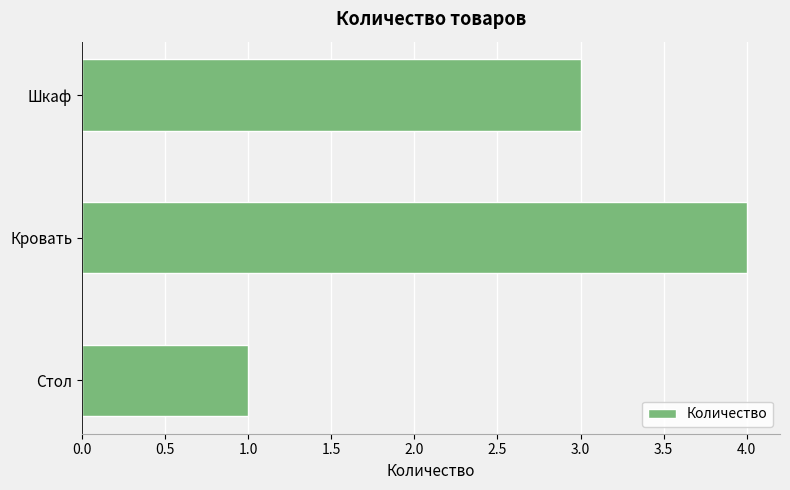

What is the difference between the second highest and minimum values?

2